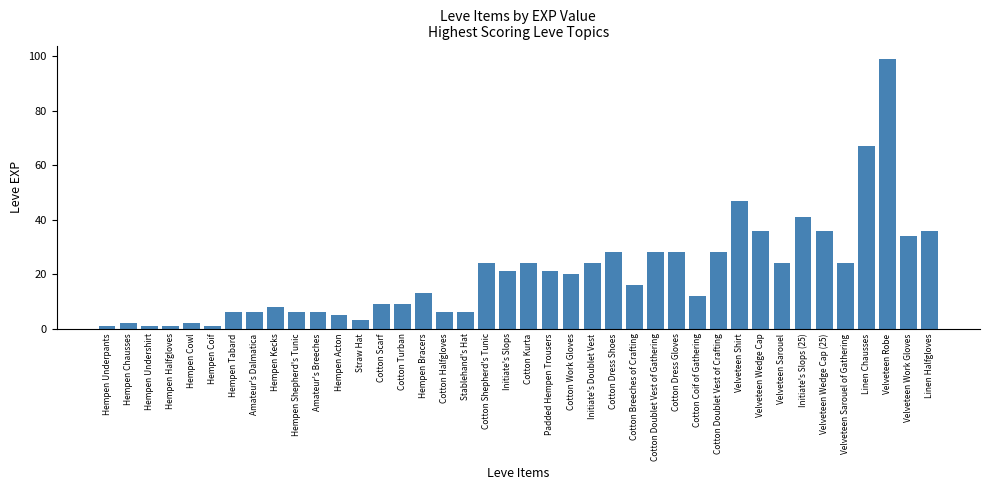

The chart shows a value of 51 at Velveteen Work Gloves. True or false?

False